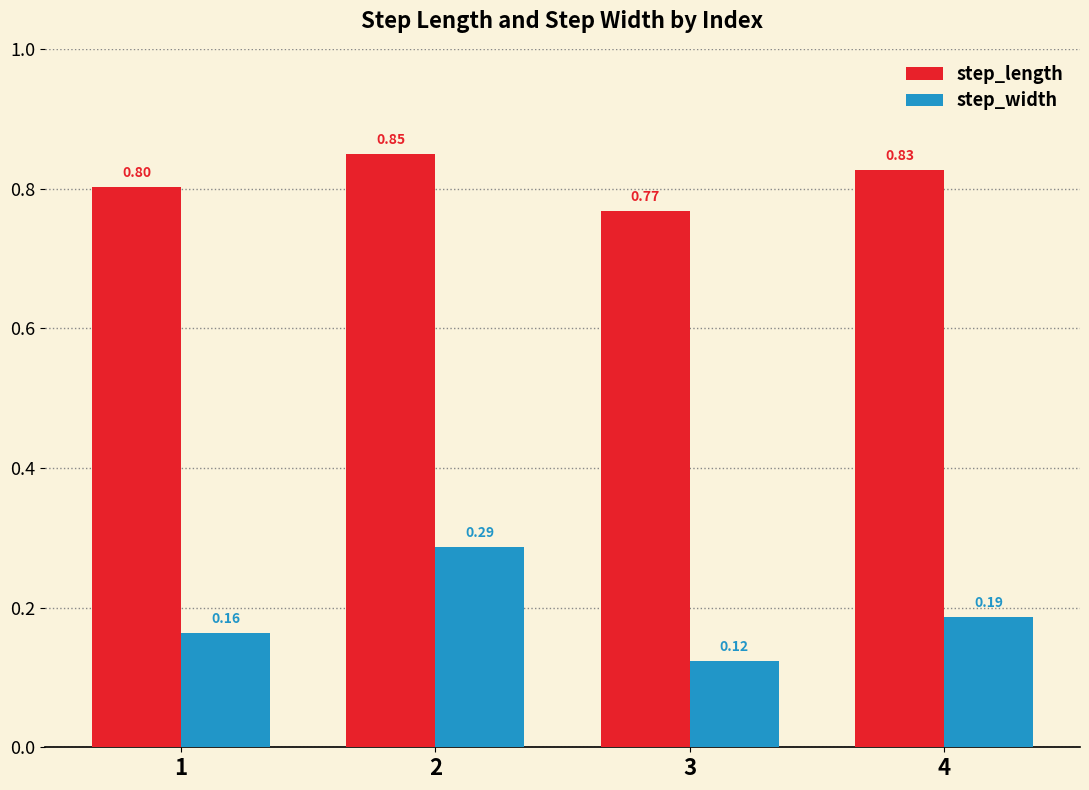

What is the total value across all series at 2?

1.1